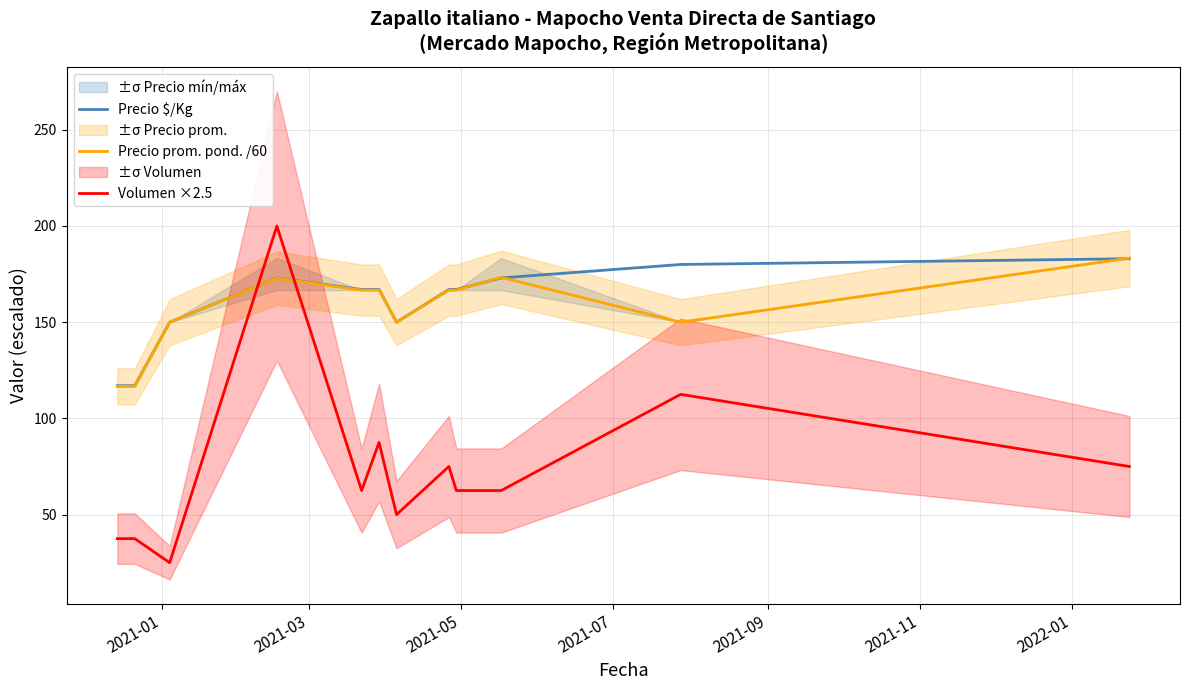

What is the maximum value for Volumen ×2.5?

200.0